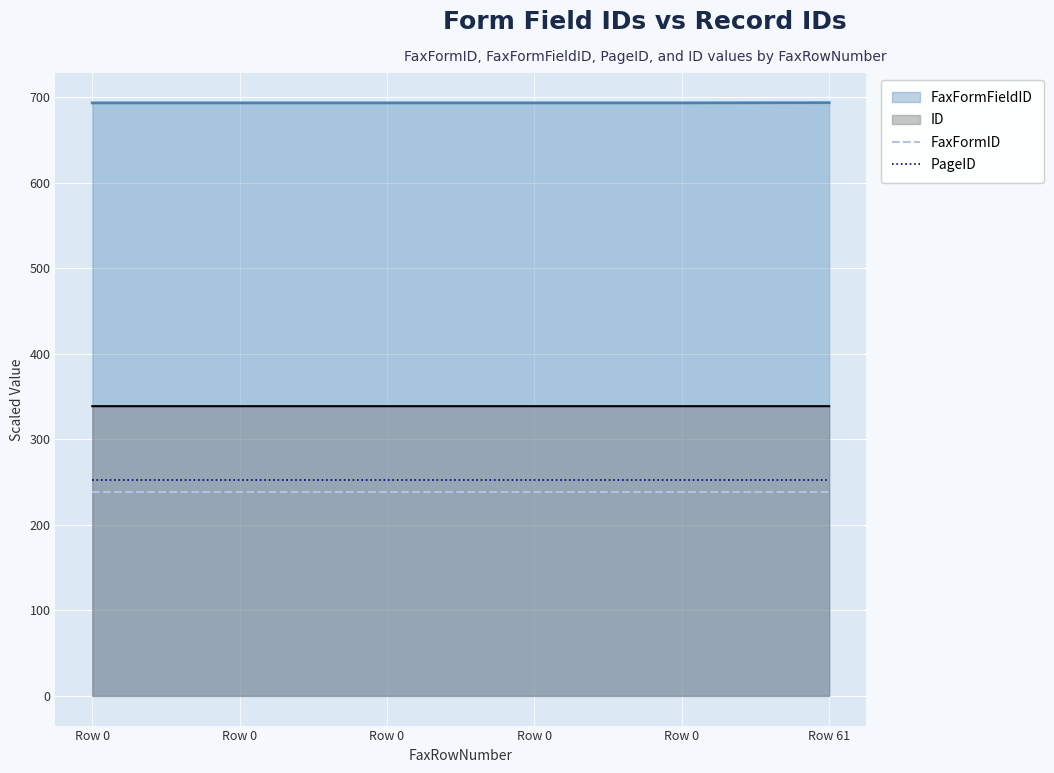

True or false: FaxFormID has more than 2 points higher than both neighbors.

False